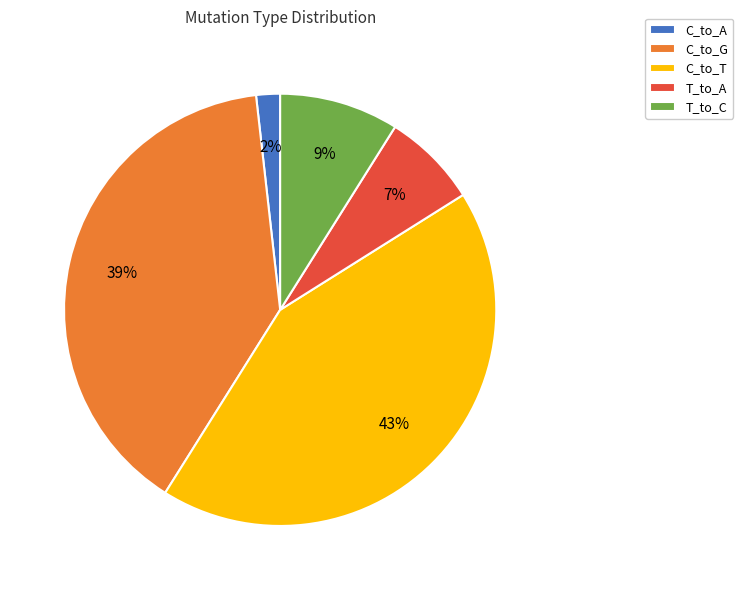

What is the largest slice in the pie chart?

C_to_T